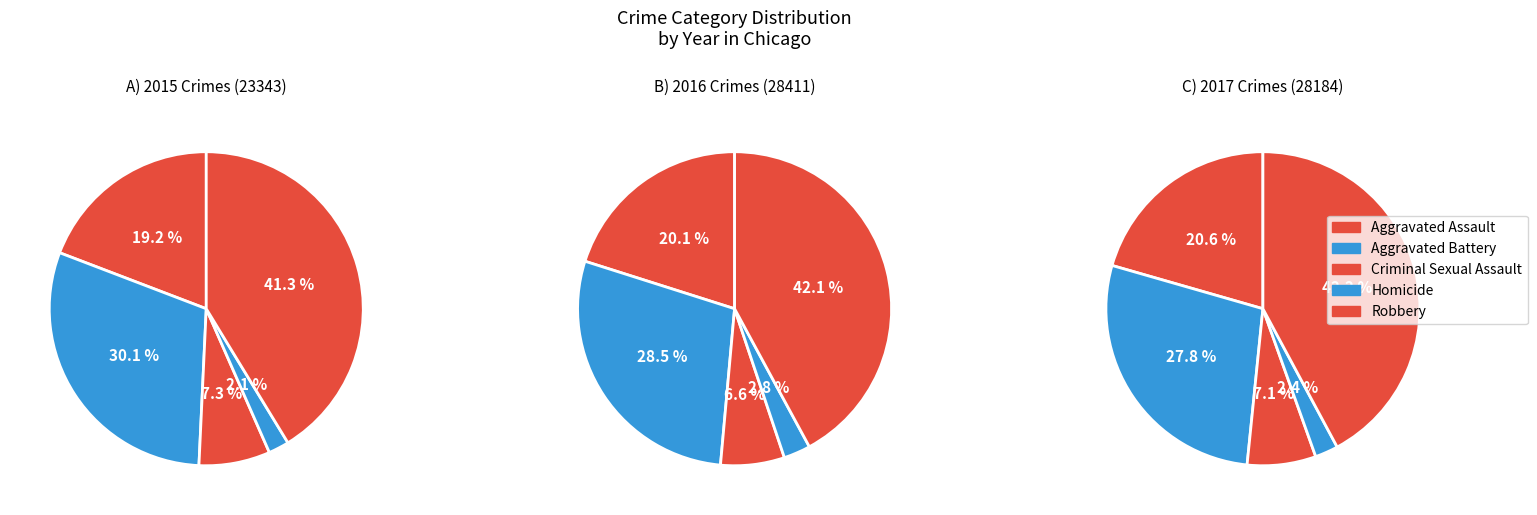

The Homicide slice represents 2% of the pie. True or false?

True